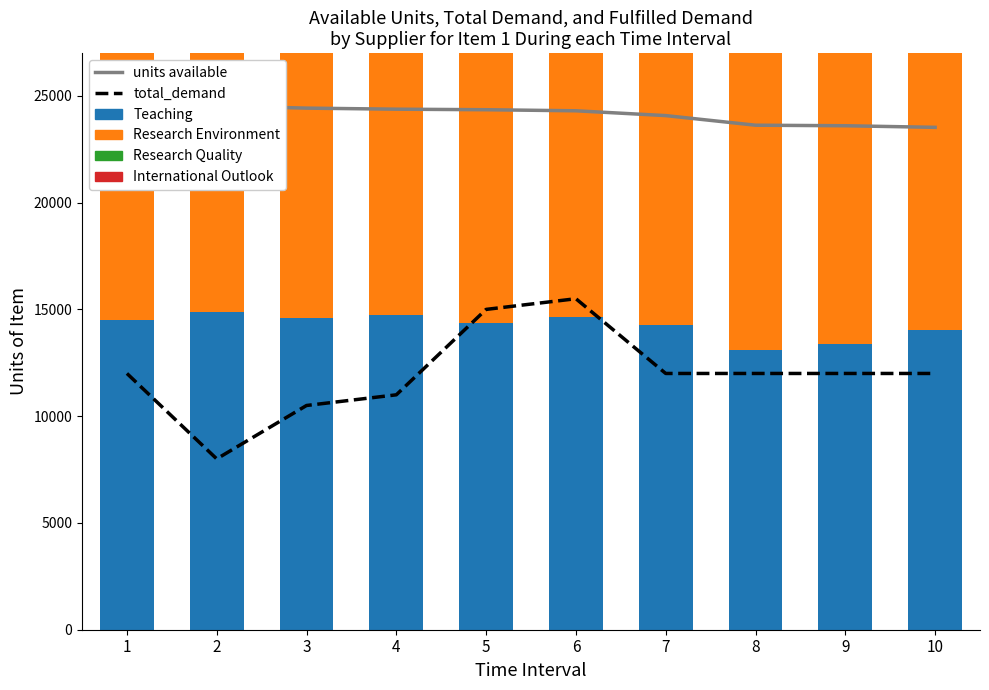

Which series has the largest range (max minus min)?

total_demand